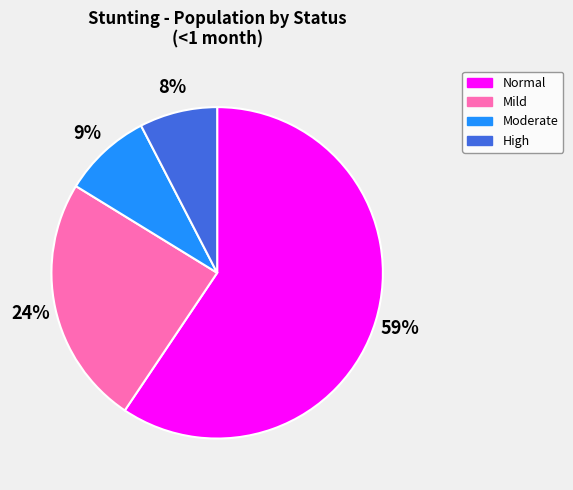

Which slice is the smallest?

High